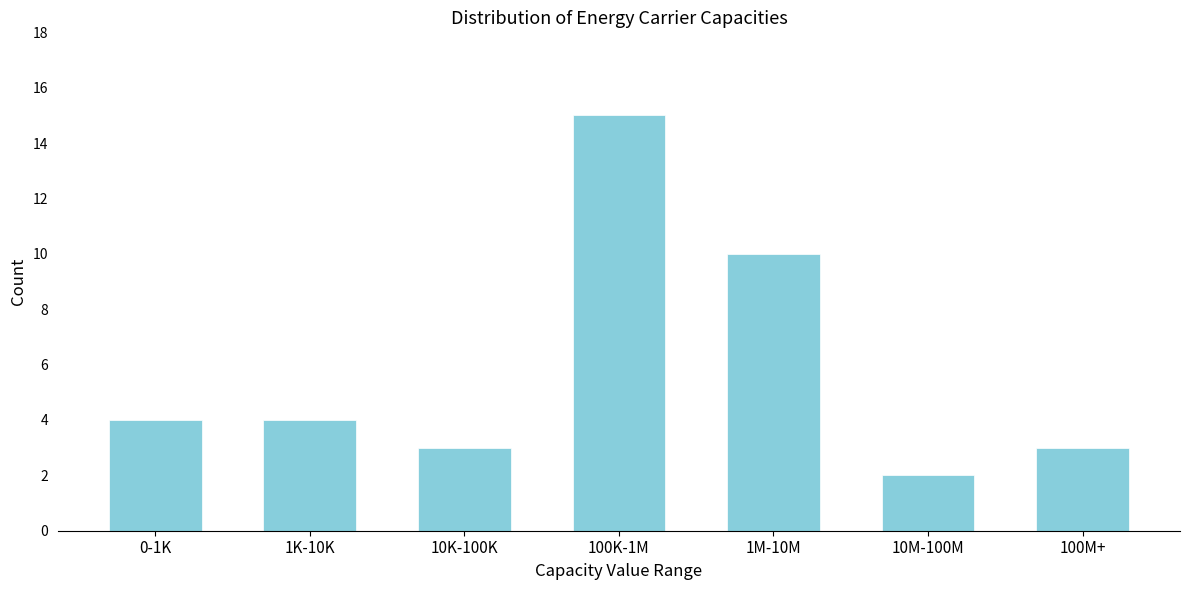

Reading left to right, transcribe all the data shown in this chart.

4	4	3	15	10	2	3